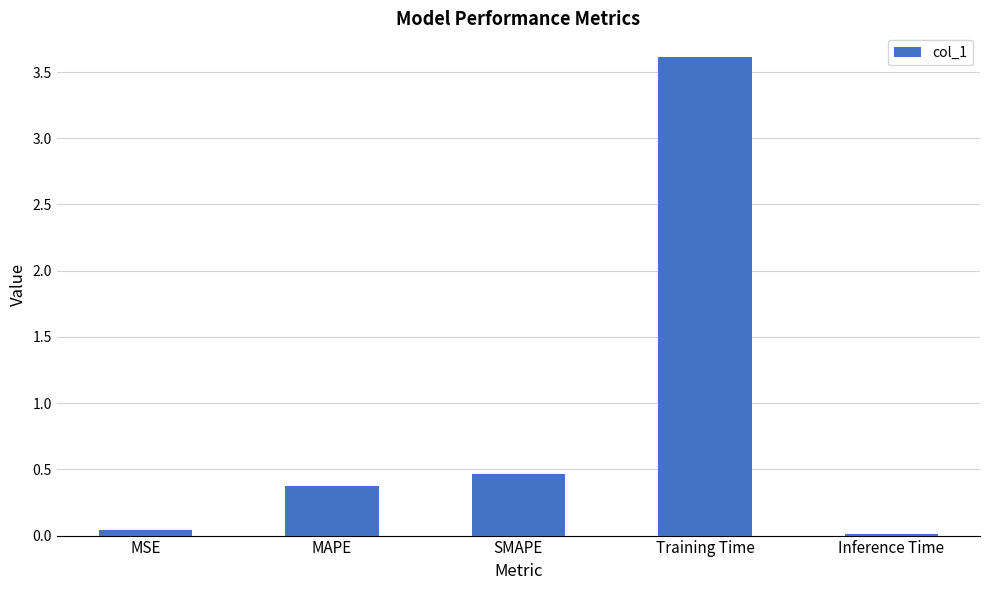

Read the value at MAPE.

0.4